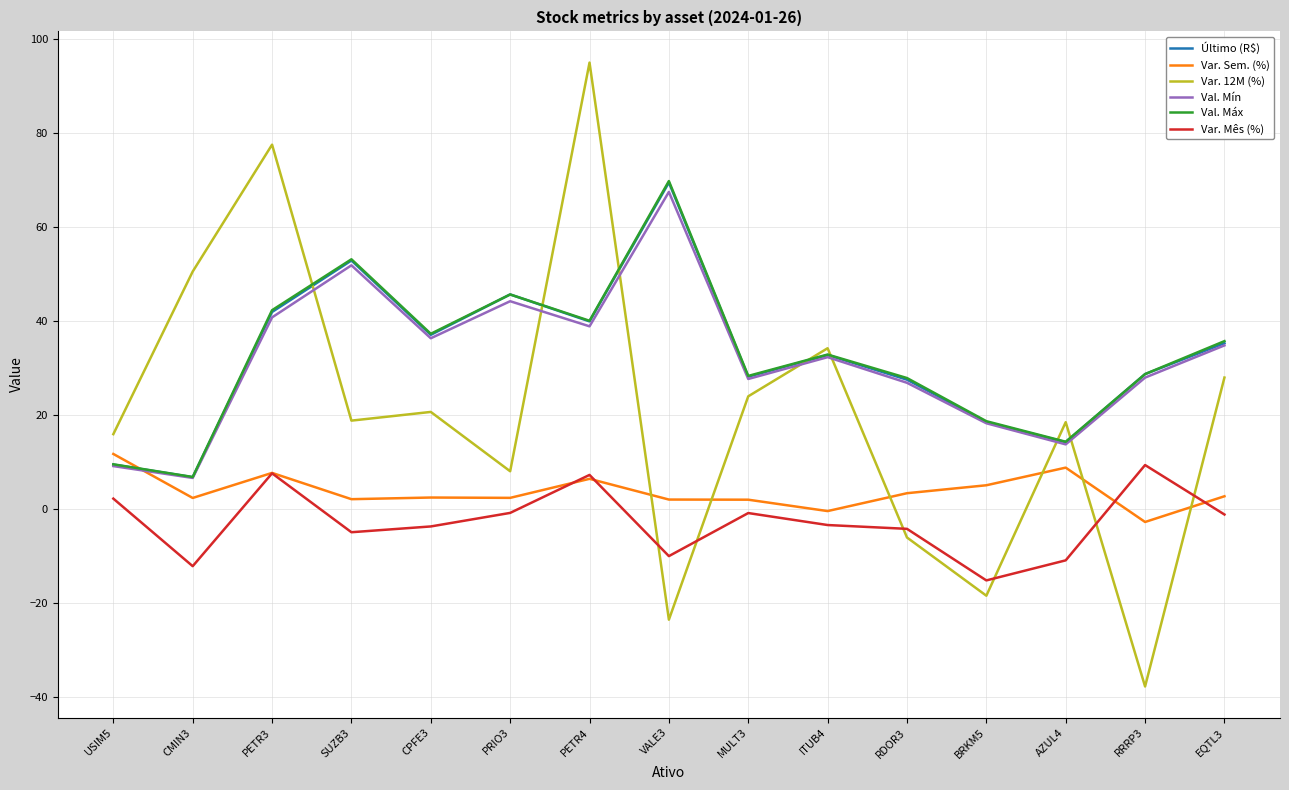

How many values in the Var. Mês (%) series are below -3?

8